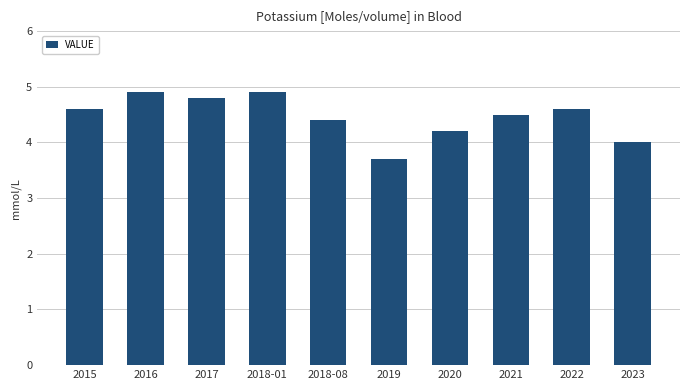

What is the smallest value displayed?

3.7